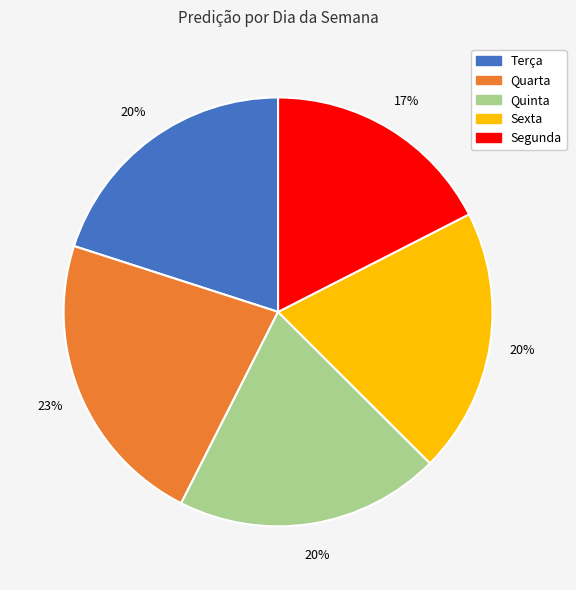

How many segments does this pie chart have?

5